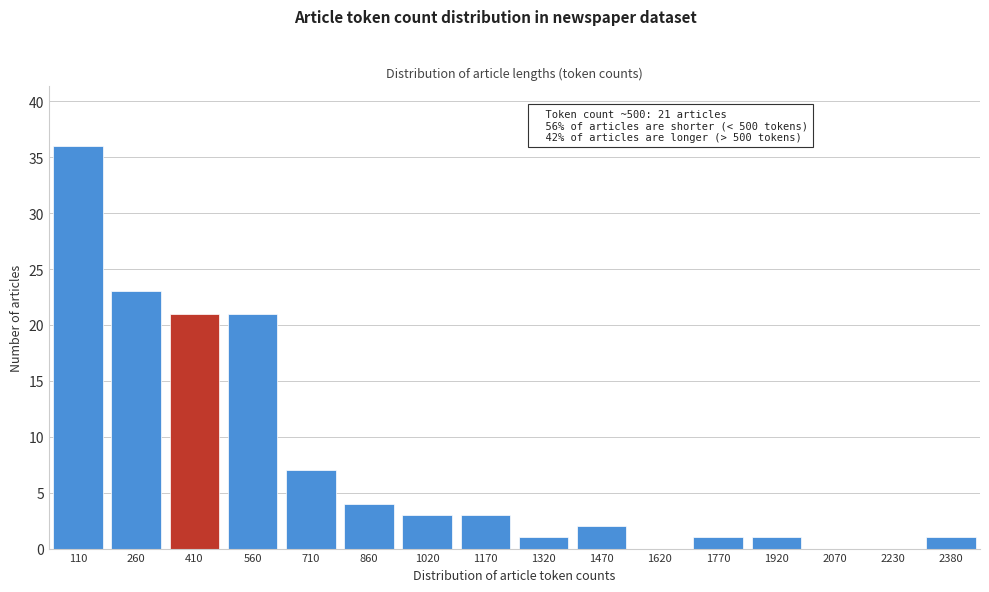

Reading left to right, extract all data points from this chart.

110=36	260=23	410=21	560=21	710=7	860=4	1020=3	1170=3	1320=1	1470=2	1620=0	1770=1	1920=1	2070=0	2230=0	2380=1